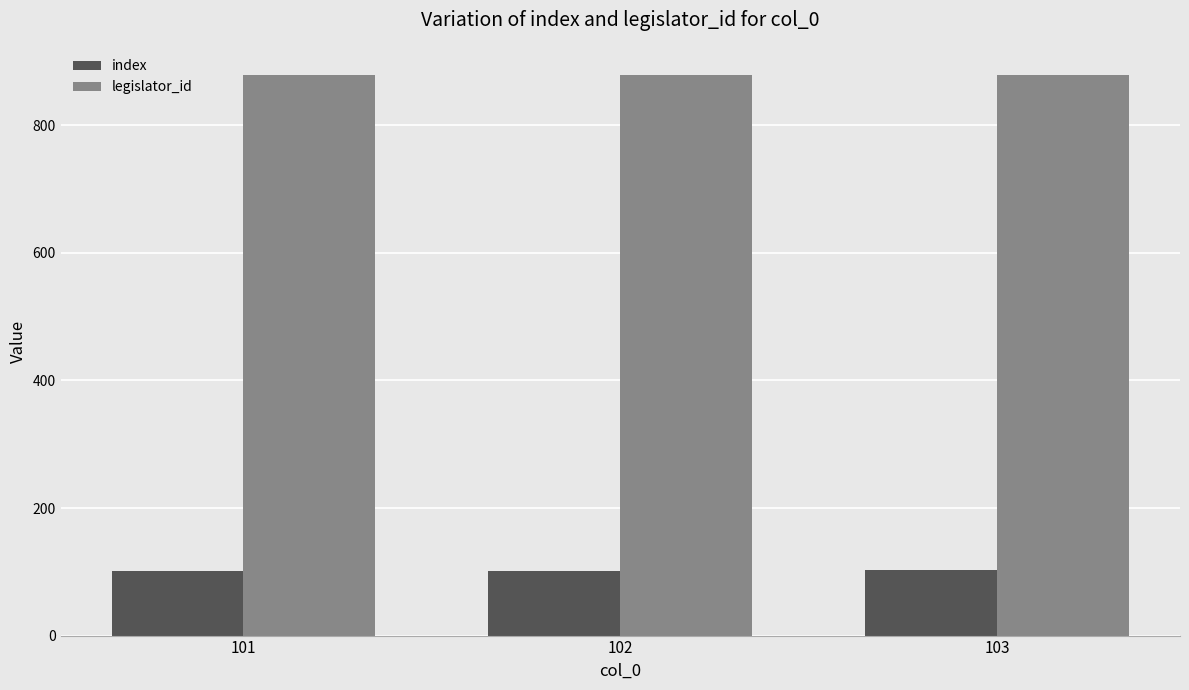

What is the value of the legislator_id bar at the 3rd from the left?

879